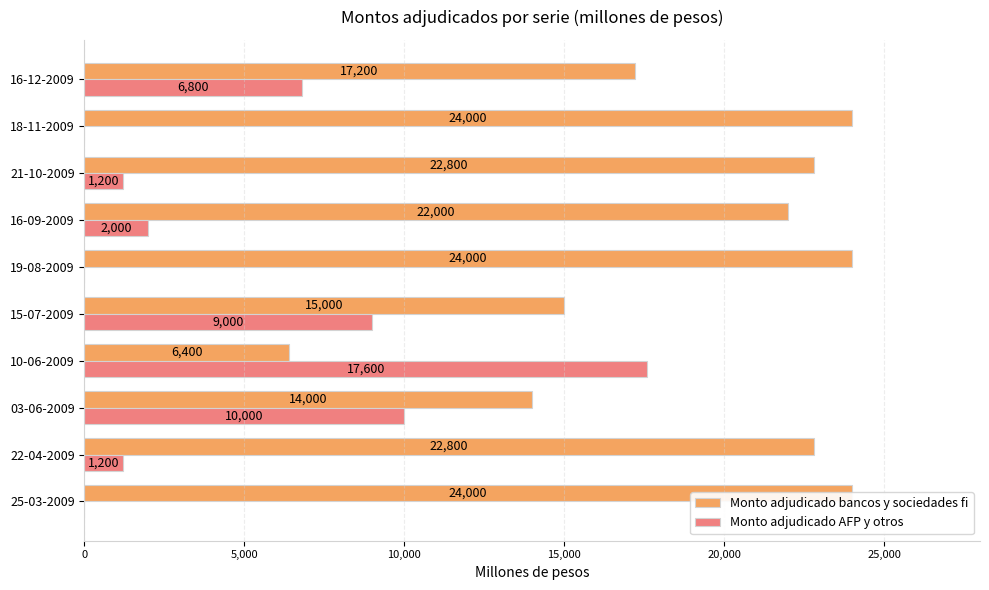

Rank the series by their average value, from highest to lowest.

Monto adjudicado bancos y sociedades fi, Monto adjudicado AFP y otros